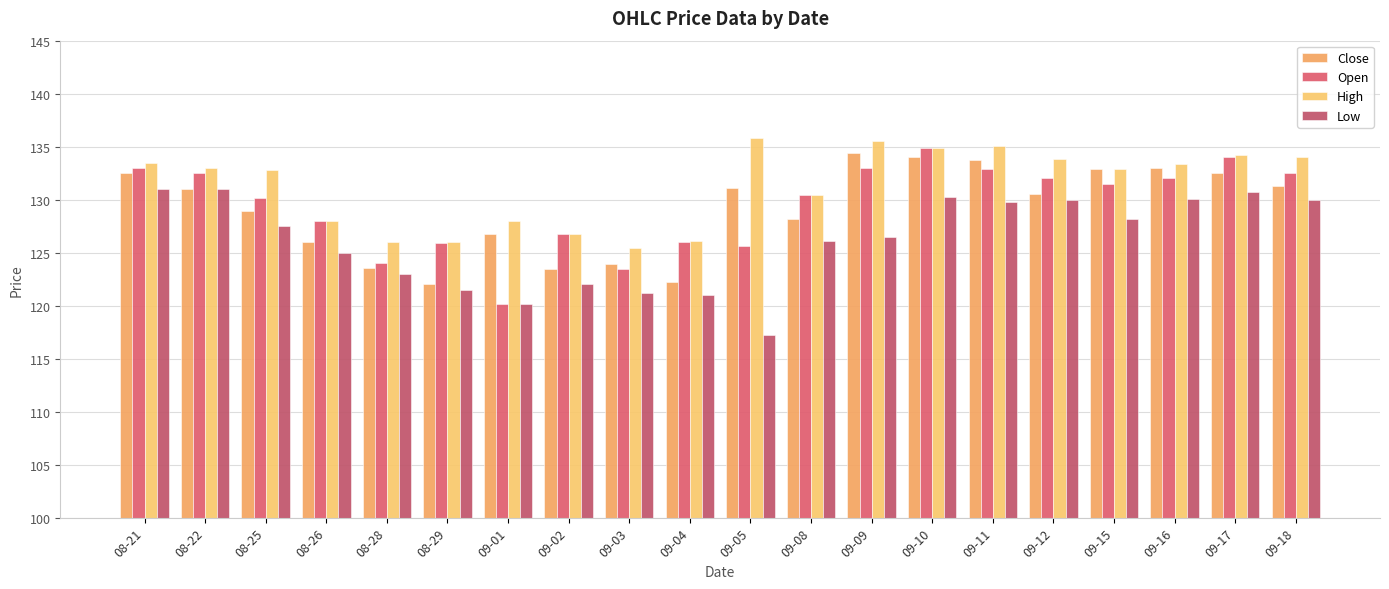

How many data points in Low are less than 127?

10